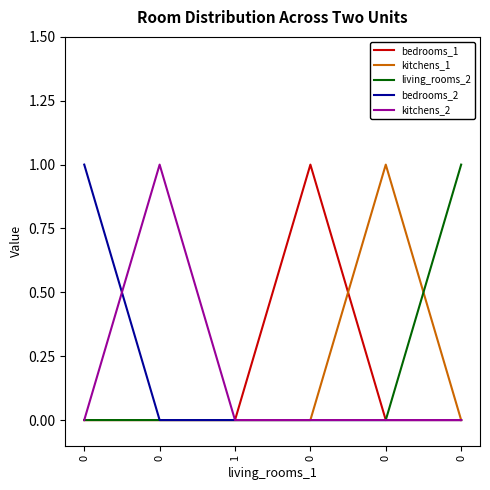

What is the spread (max minus min) of values at 0?

1